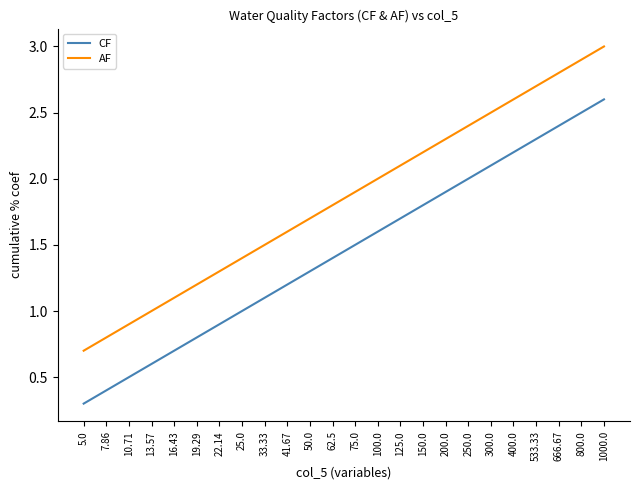

Rank the series at 75.0 from highest to lowest value.

AF, CF